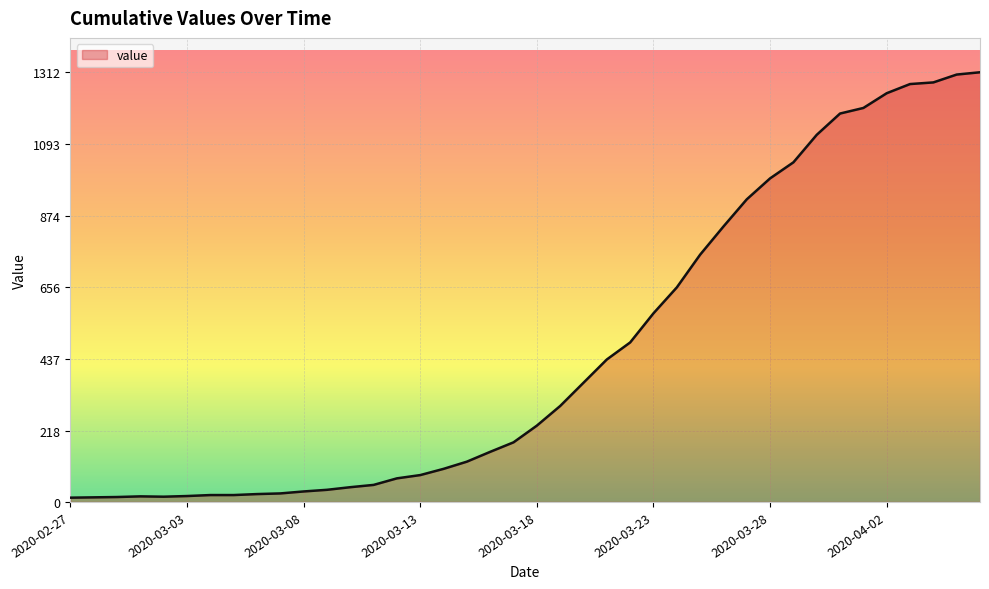

What is the greatest value displayed?

1312